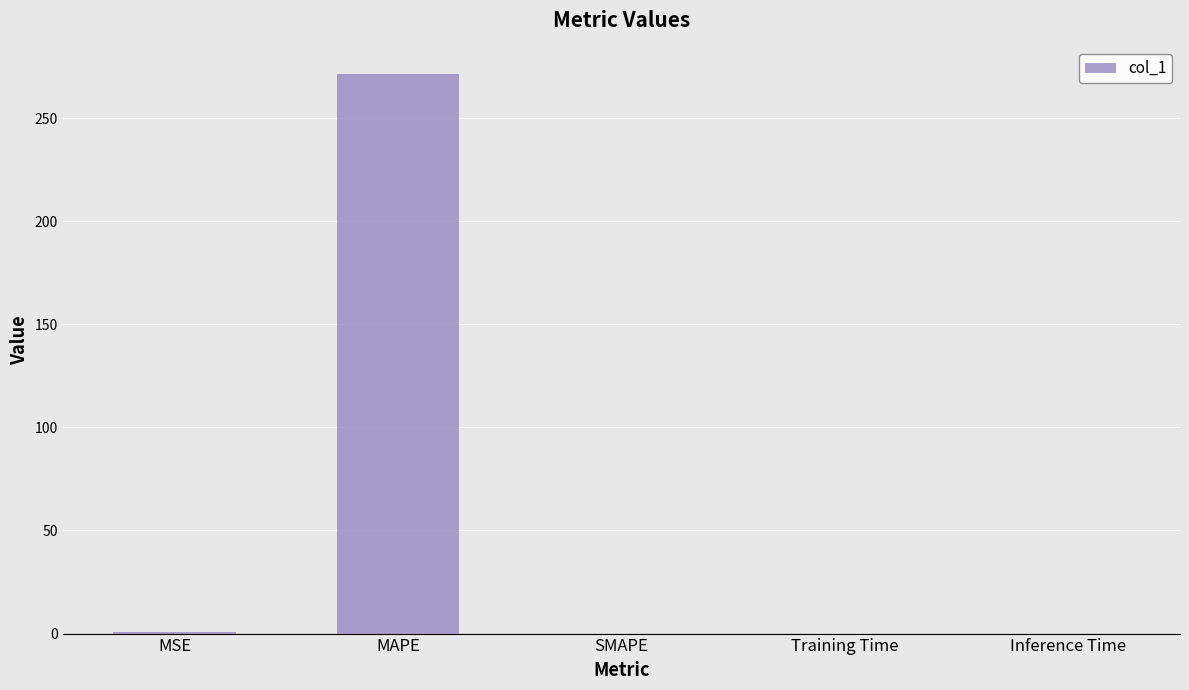

Which has a higher value, MAPE or Training Time?

MAPE